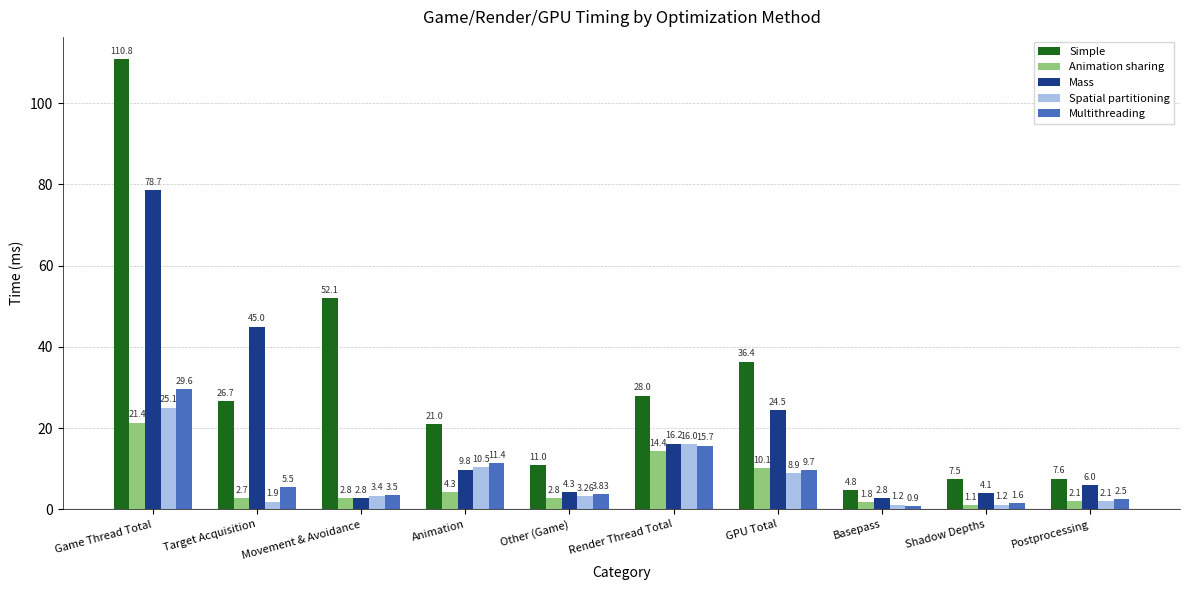

Which label corresponds to the largest value in the chart?

Game Thread Total